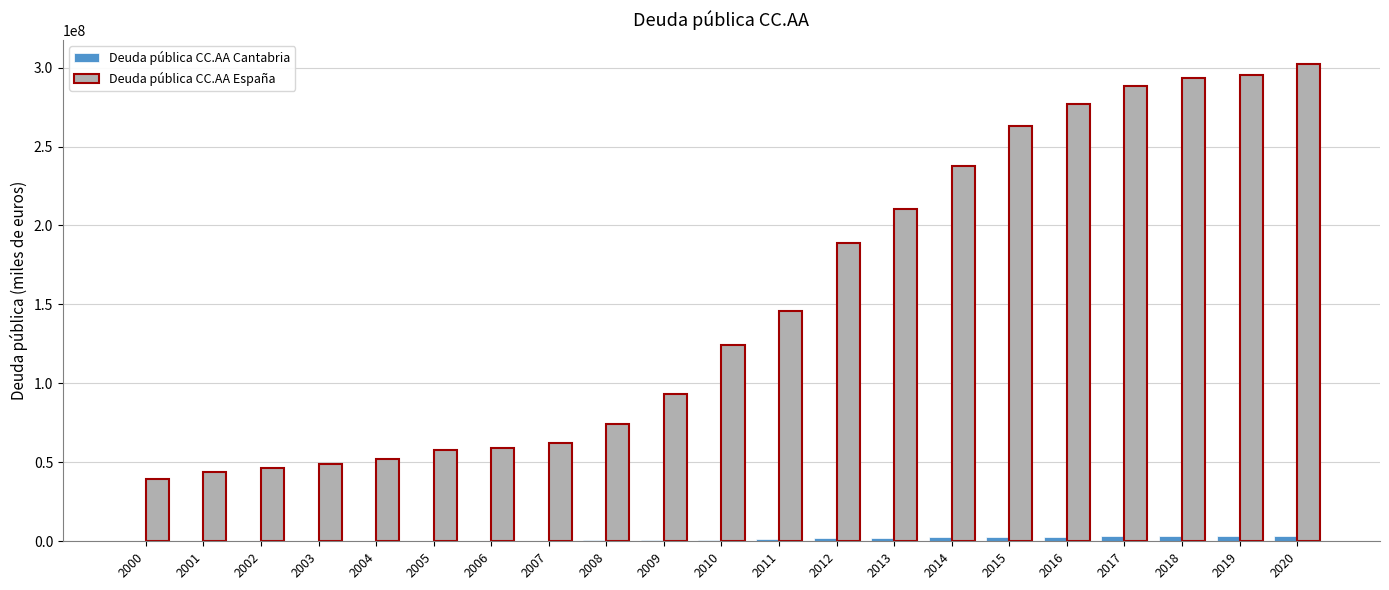

Is the value of Deuda pública CC.AA Cantabria at 2009 greater than the value of Deuda pública CC.AA España at 2002?

No